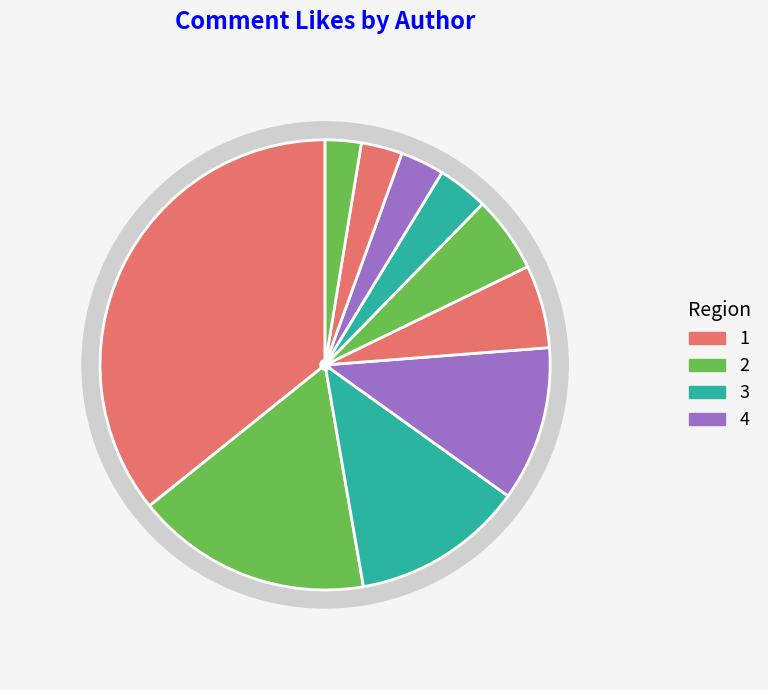

Is there any slice that represents more than half of the pie?

No